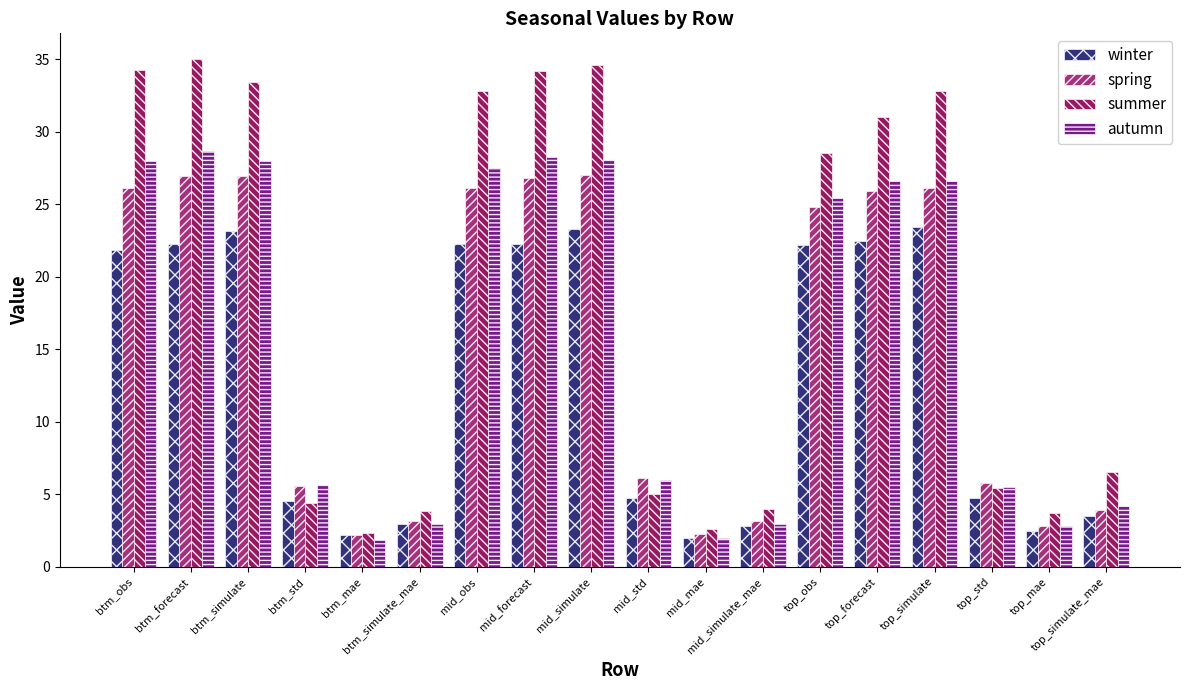

What is the sum of the spring values at top_simulate_mae and btm_simulate?

30.9